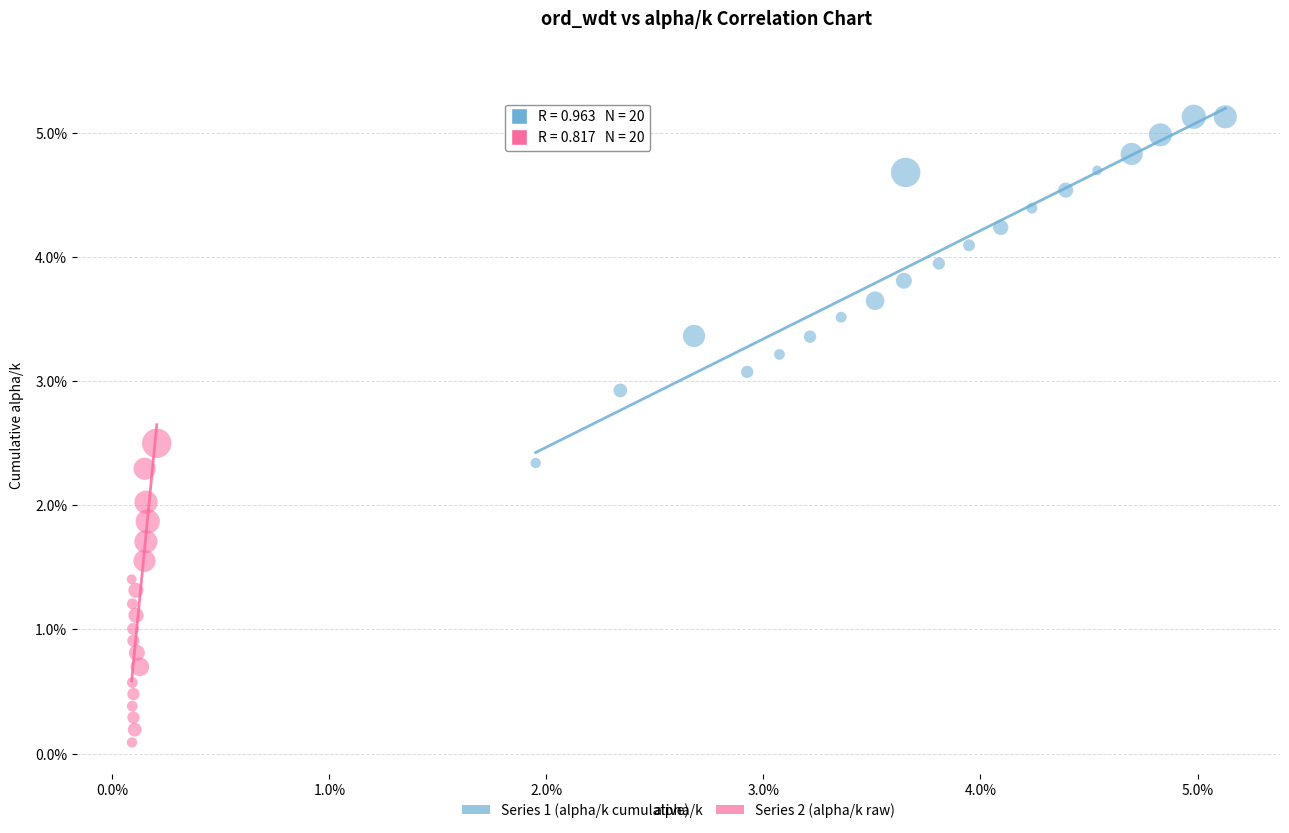

Which series reaches the maximum Y coordinate?

Series 1 (alpha/k cumulative)